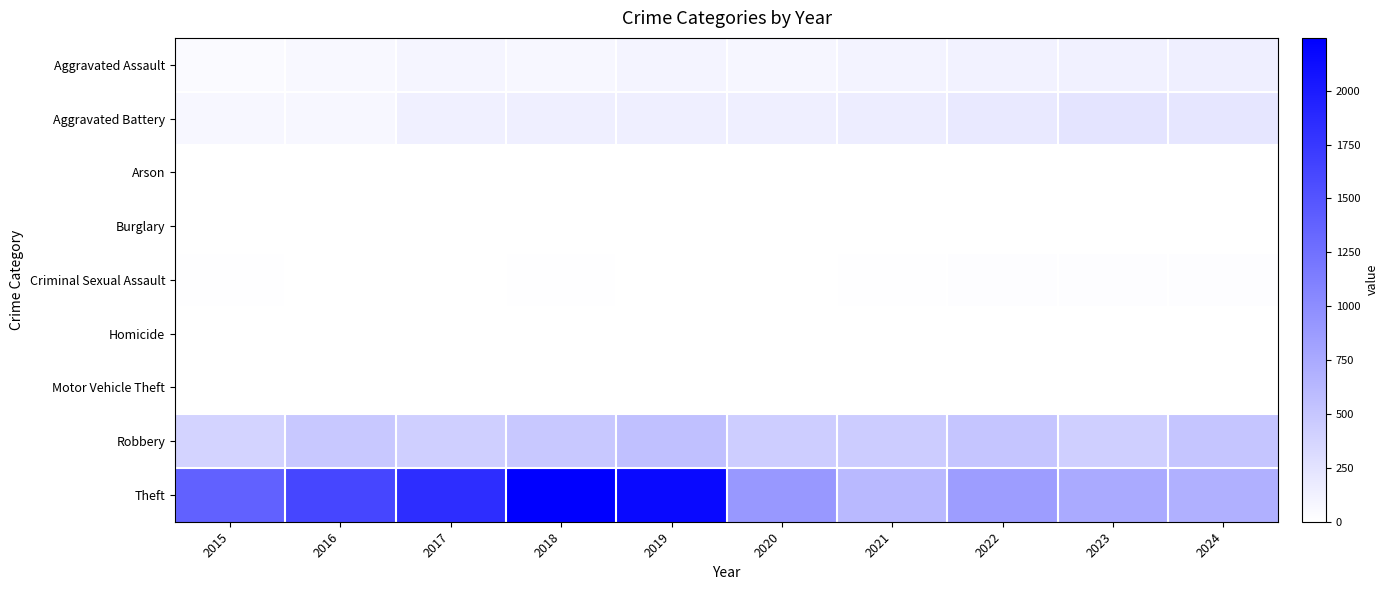

Reading left to right, list all the values displayed in this chart.

Aggravated Assault: 2015=45	2016=70	2017=92	2018=74	2019=97	2020=86	2021=108	2022=116	2023=126	2024=146
Aggravated Battery: 2015=77	2016=78	2017=139	2018=148	2019=141	2020=143	2021=158	2022=196	2023=238	2024=225
Arson: 2015=3	2016=0	2017=0	2018=1	2019=1	2020=1	2021=2	2022=5	2023=2	2024=1
Burglary: 2015=0	2016=0	2017=2	2018=0	2019=1	2020=0	2021=1	2022=0	2023=0	2024=2
Criminal Sexual Assault: 2015=12	2016=8	2017=8	2018=11	2019=8	2020=3	2021=14	2022=23	2023=21	2024=24
Homicide: 2015=0	2016=1	2017=1	2018=1	2019=2	2020=2	2021=4	2022=6	2023=2	2024=4
Motor Vehicle Theft: 2015=1	2016=4	2017=2	2018=1	2019=1	2020=3	2021=2	2022=2	2023=6	2024=3
Robbery: 2015=384	2016=491	2017=426	2018=490	2019=557	2020=440	2021=453	2022=509	2023=428	2024=516
Theft: 2015=1384	2016=1628	2017=1844	2018=2245	2019=2157	2020=906	2021=620	2022=865	2023=754	2024=695